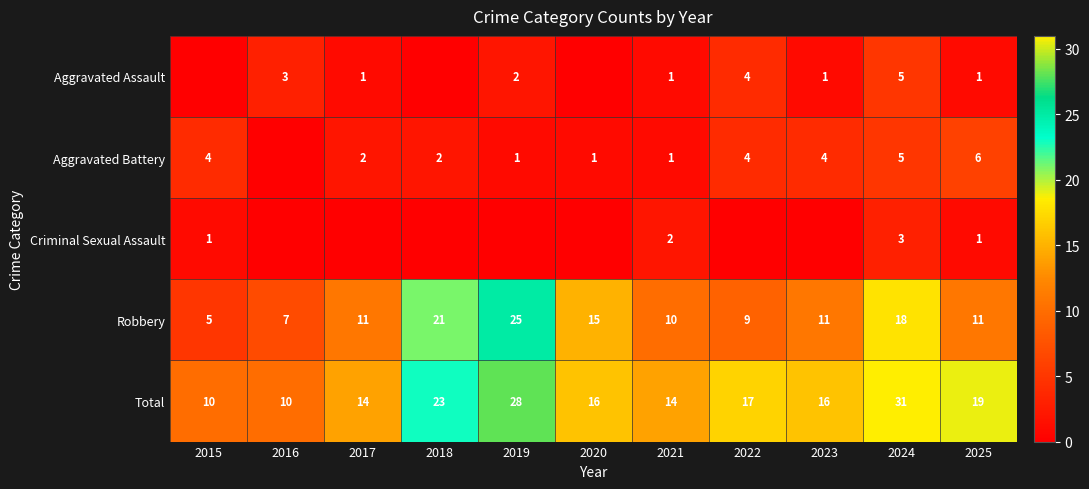

What is the minimum value for Robbery?

5